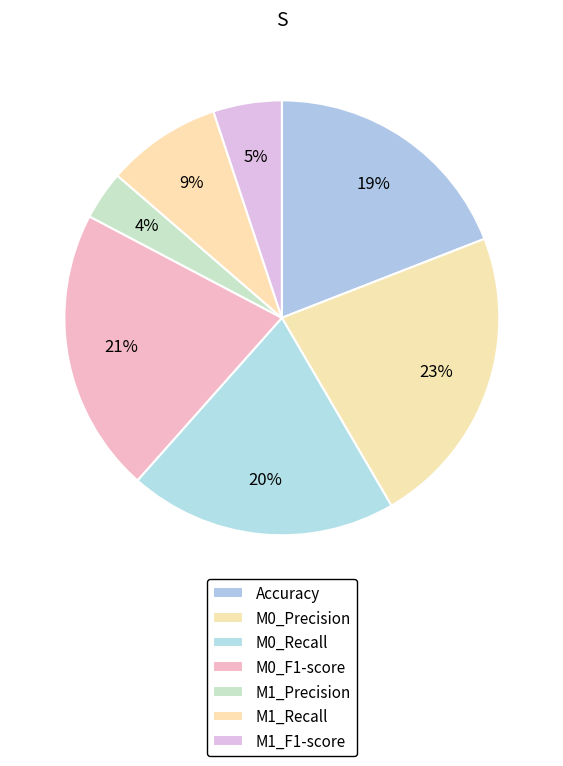

How many segments does this pie chart have?

7